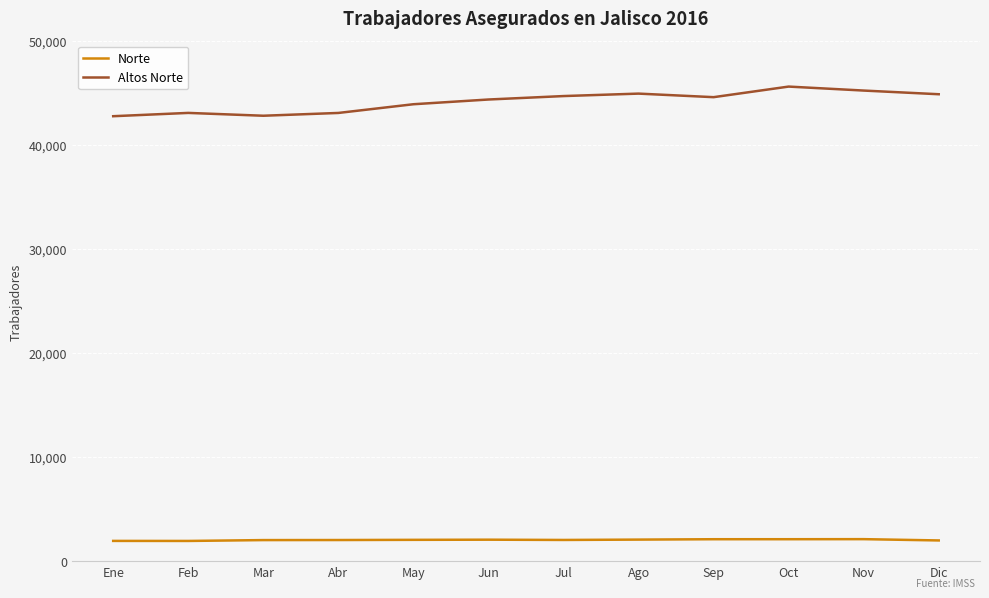

Rank the series by their maximum value, from highest to lowest.

Altos Norte, Norte